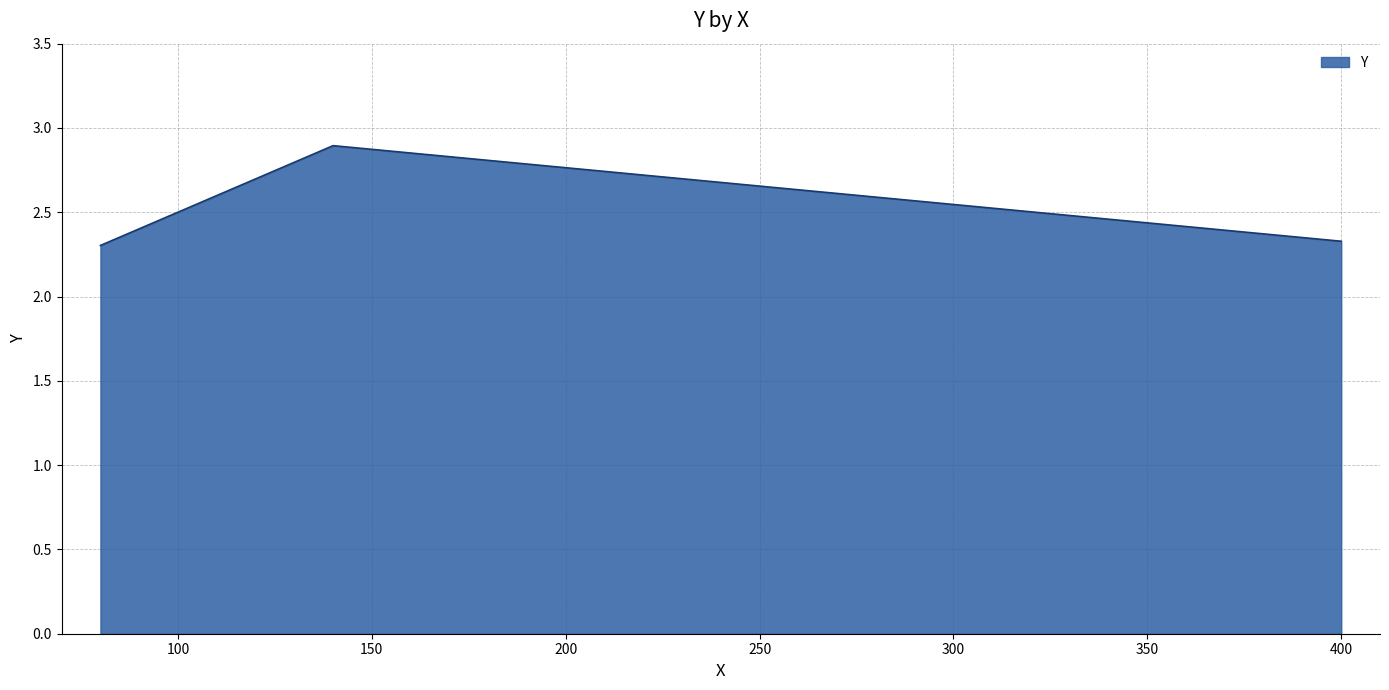

What is the smallest value displayed?

2.3